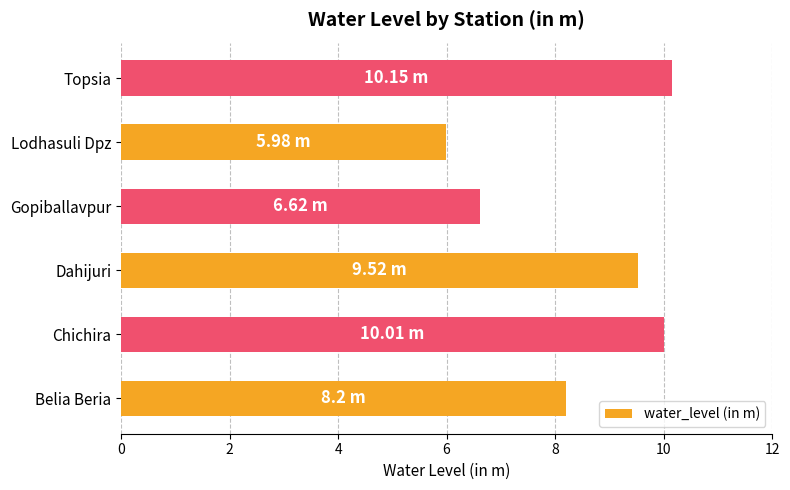

Does the chart contain any negative values?

No